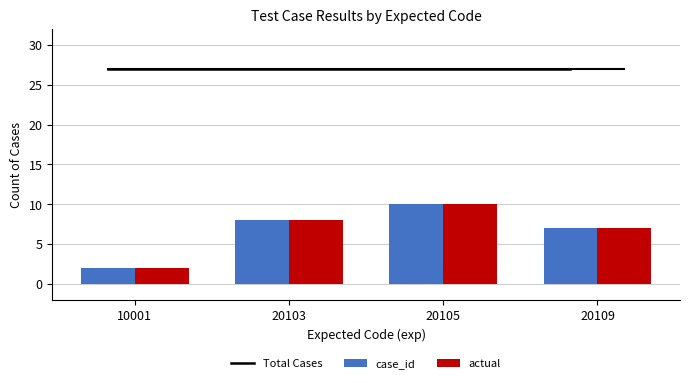

What is the difference between the maximum and second lowest values in the case_id series?

3